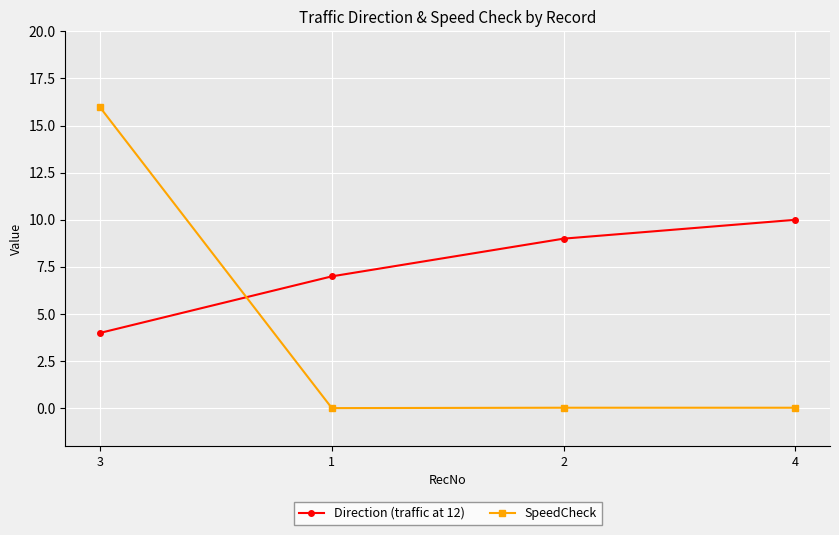

What position from the left is 2?

3